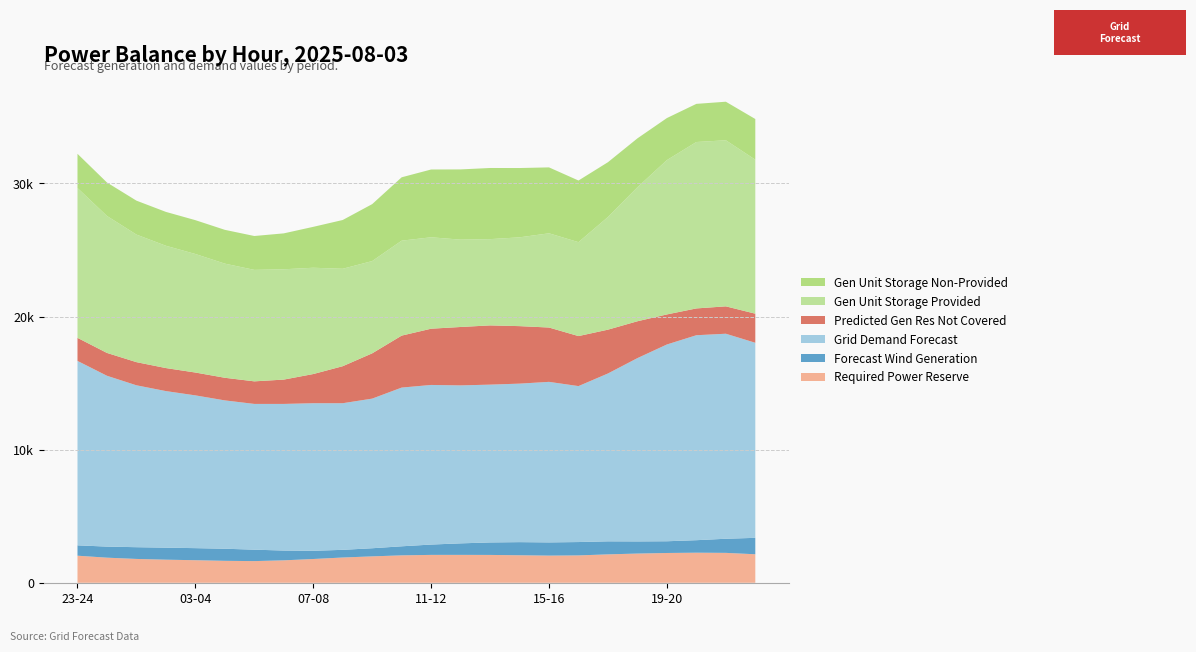

Reading right to left, extract all data points from this chart.

req_pow_res: 22-23=2142	21-22=2247	20-21=2260	19-20=2238	18-19=2195	17-18=2134	16-17=2056	15-16=2041	14-15=2067	13-14=2092	12-13=2096	11-12=2095	10-11=2060	09-10=1984	08-09=1898	07-08=1786	06-07=1686	05-06=1628	04-05=1649	03-04=1695	02-03=1735	01-02=1791	00-01=1886	23-24=2034
fcst_wi_tot_gen: 22-23=1234	21-22=1060	20-21=939	19-20=881	18-19=912	17-18=979	16-17=1004	15-16=992	14-15=986	13-14=938	12-13=865	11-12=776	10-11=680	09-10=610	08-09=577	07-08=616	06-07=735	05-06=859	04-05=909	03-04=907	02-03=903	01-02=882	00-01=832	23-24=778
grid_demand_fcst: 22-23=14654	21-22=15402	20-21=15397	19-20=14782	18-19=13770	17-18=12610	16-17=11715	15-16=12060	14-15=11907	13-14=11855	12-13=11867	11-12=11990	10-11=11923	09-10=11240	08-09=11014	07-08=11087	06-07=11015	05-06=10949	04-05=11143	03-04=11476	02-03=11762	01-02=12162	00-01=12833	23-24=13855
pred_gen_res_not_cov: 22-23=2184	21-22=2056	20-21=2013	19-20=2257	18-19=2768	17-18=3291	16-17=3757	15-16=4081	14-15=4319	13-14=4449	12-13=4387	11-12=4225	10-11=3904	09-10=3402	08-09=2780	07-08=2191	06-07=1827	05-06=1695	04-05=1699	03-04=1716	02-03=1729	01-02=1739	00-01=1715	23-24=1732
fcst_gen_unit_stor_prov: 22-23=11568	21-22=12476	20-21=12501	19-20=11594	18-19=10066	17-18=8463	16-17=7055	15-16=7078	14-15=6670	13-14=6480	12-13=6561	11-12=6867	10-11=7133	09-10=6930	08-09=7319	07-08=7985	06-07=8287	05-06=8374	04-05=8574	03-04=8904	02-03=9188	01-02=9582	00-01=10289	23-24=11258
fcst_gen_unit_stor_non_prov: 22-23=3056	21-22=2896	20-21=2866	19-20=3158	18-19=3674	17-18=4117	16-17=4631	15-16=4952	14-15=5207	13-14=5345	12-13=5276	11-12=5093	10-11=4760	09-10=4279	08-09=3664	07-08=3073	06-07=2698	05-06=2545	04-05=2539	03-04=2542	02-03=2544	01-02=2550	00-01=2514	23-24=2567